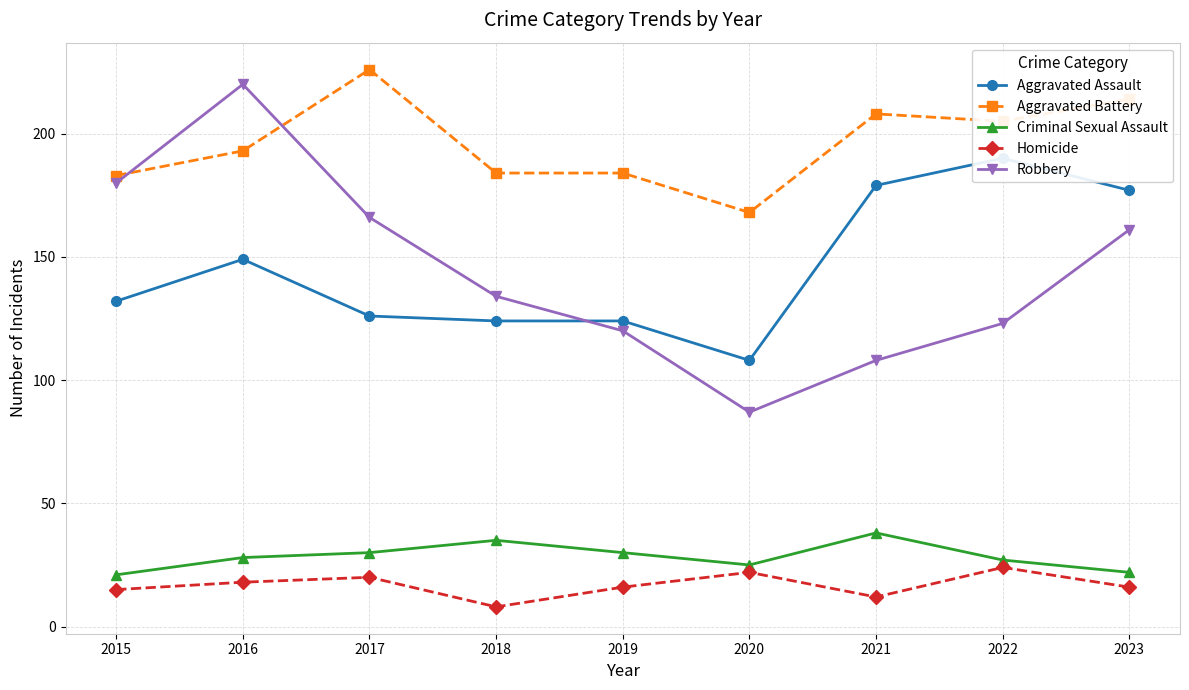

At which category is the sum across all series the highest?

2016